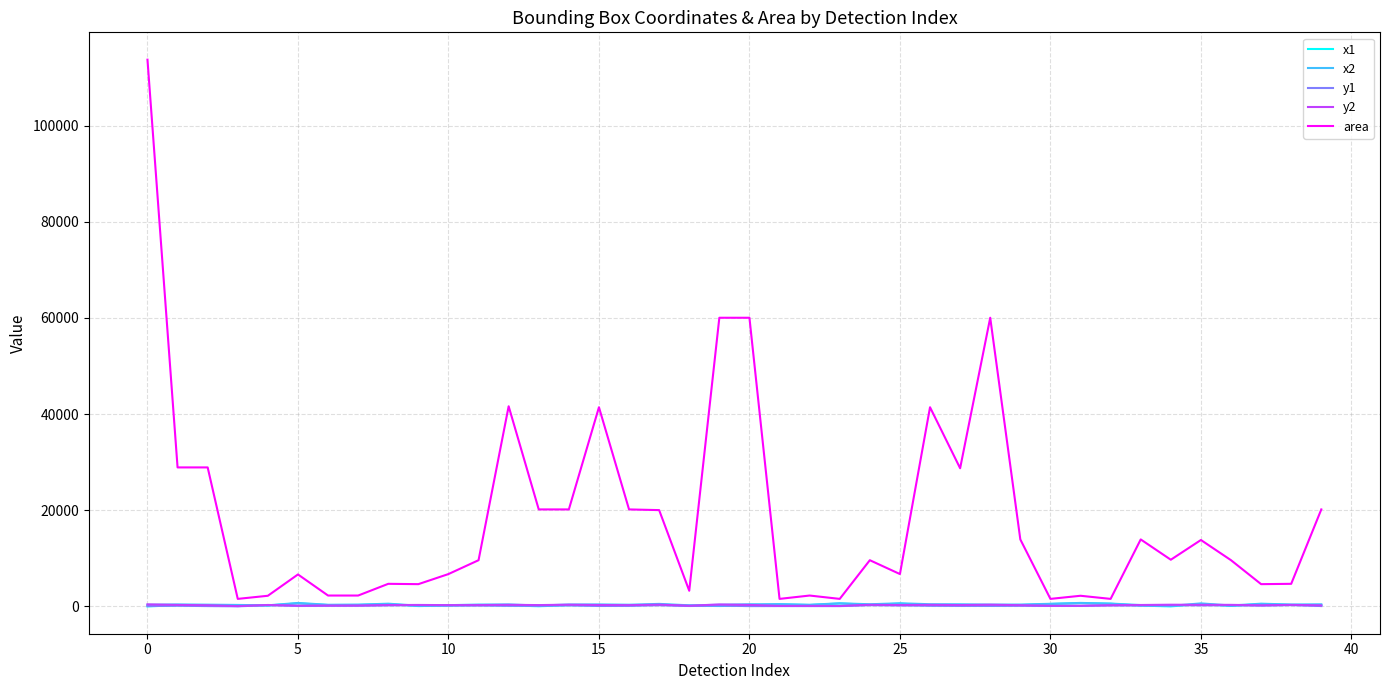

Which series has the largest total across all categories?

area